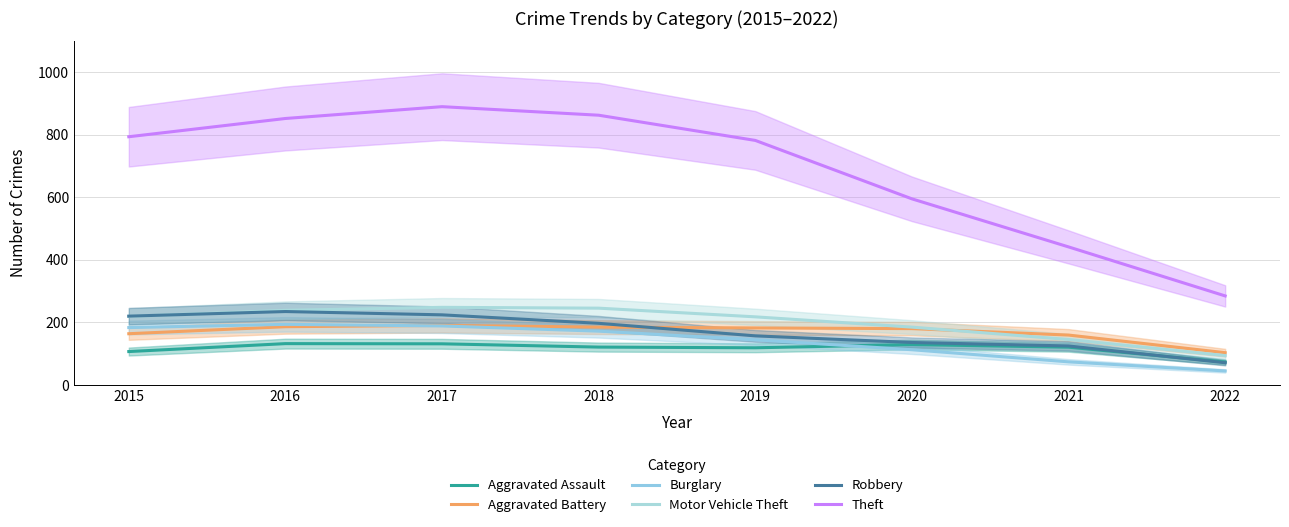

List the series in order of their peak value, highest first.

Theft, Motor Vehicle Theft, Robbery, Burglary, Aggravated Battery, Aggravated Assault